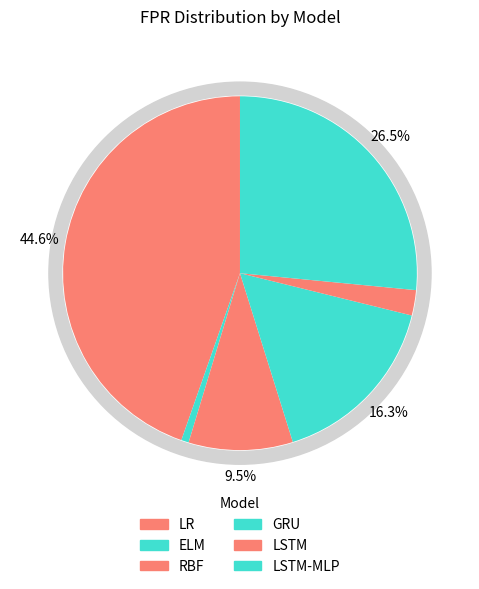

What is the total percentage of ELM and LSTM?

3.0%